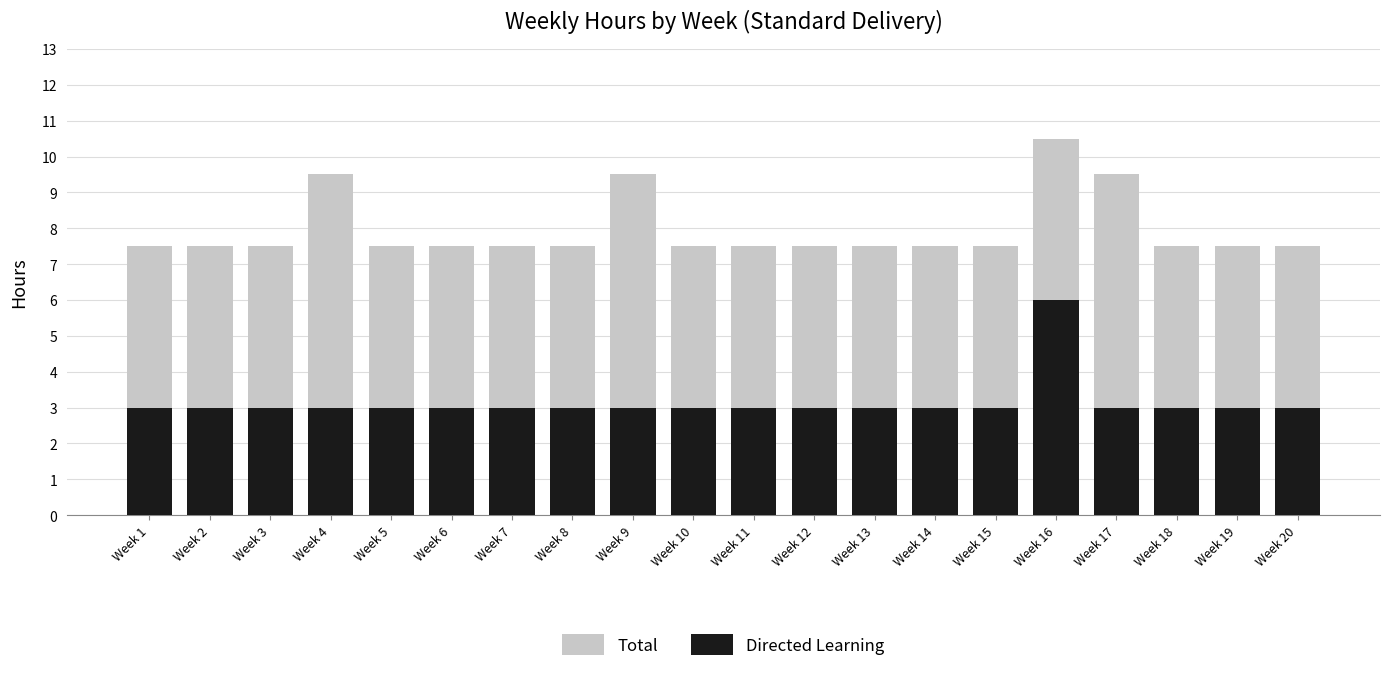

At which label does Total reach its minimum?

Week 1